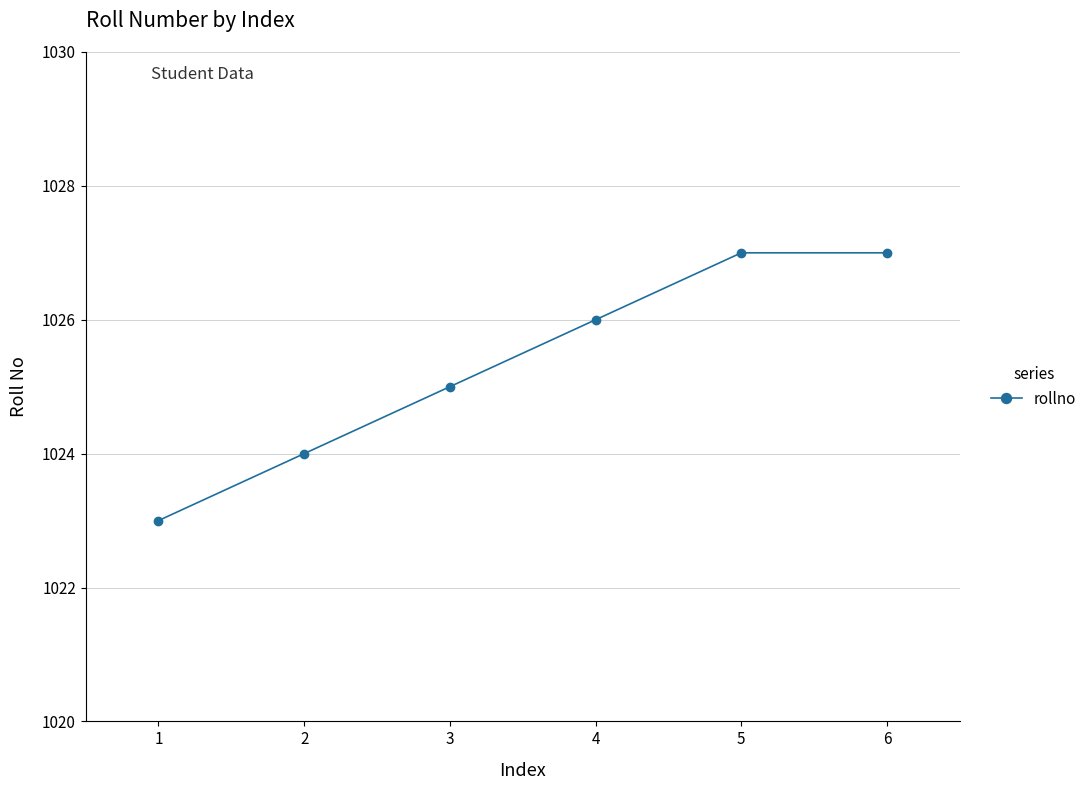

True or false: the data shows 1027 at 5.

True